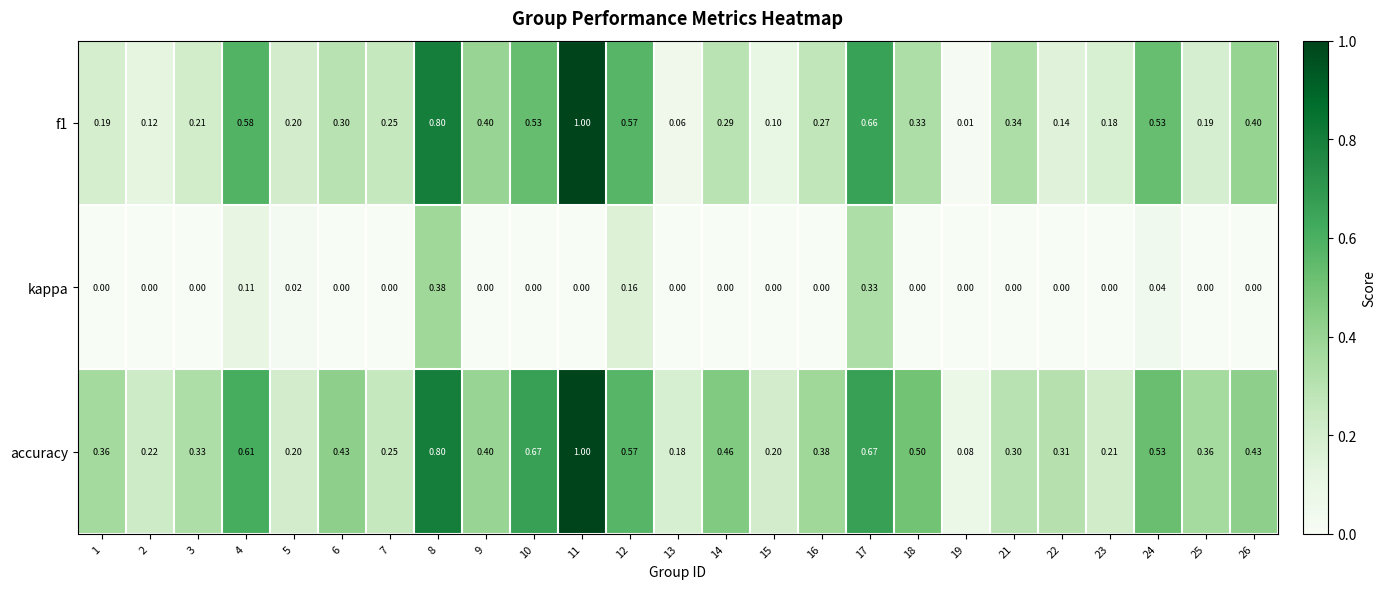

Which series has the largest total across all categories?

accuracy